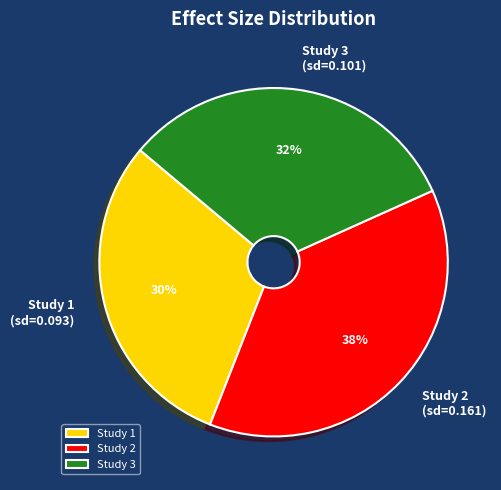

Is it true that Study 2 (sd=0.161) is 38% of the pie?

True